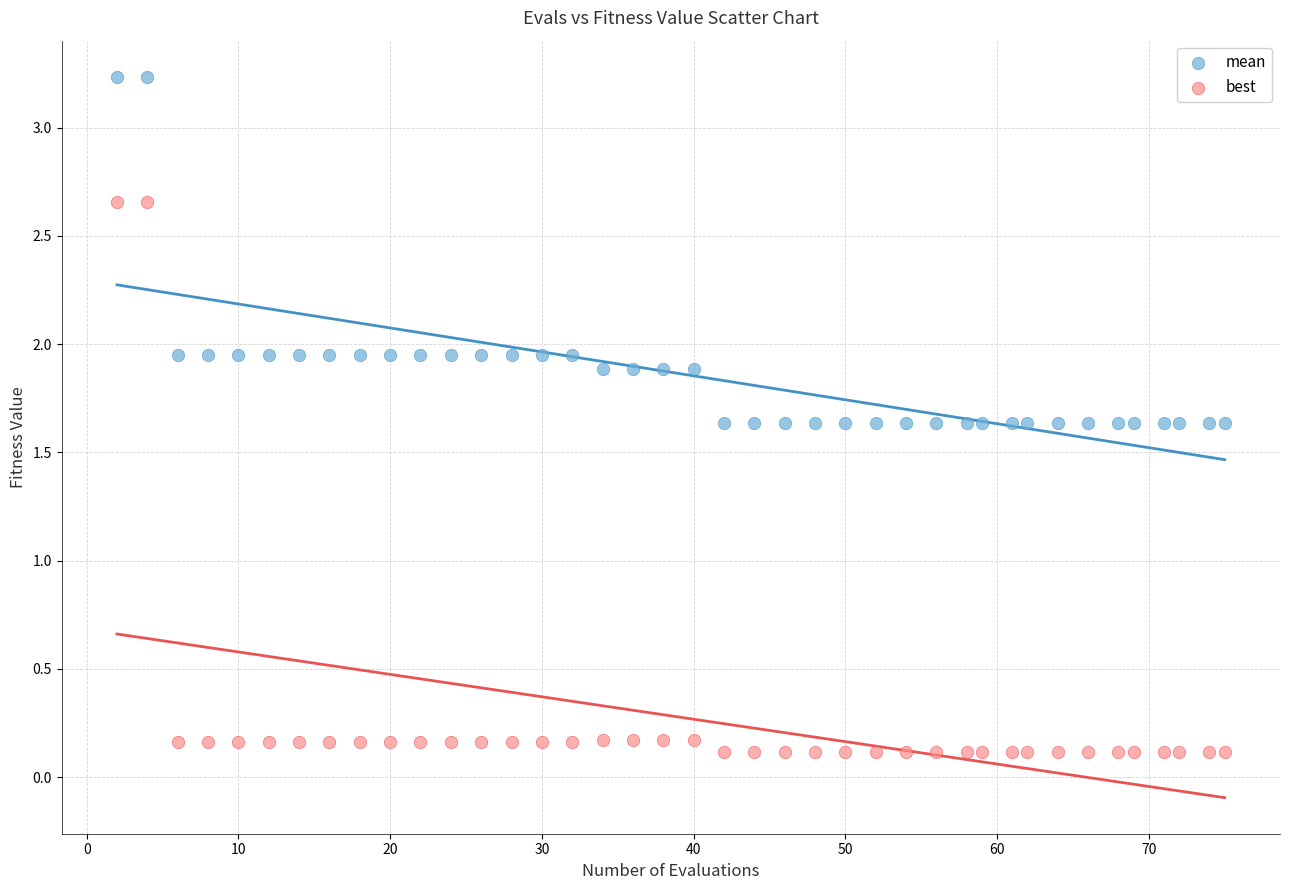

Which series has the widest spread of Y values?

best